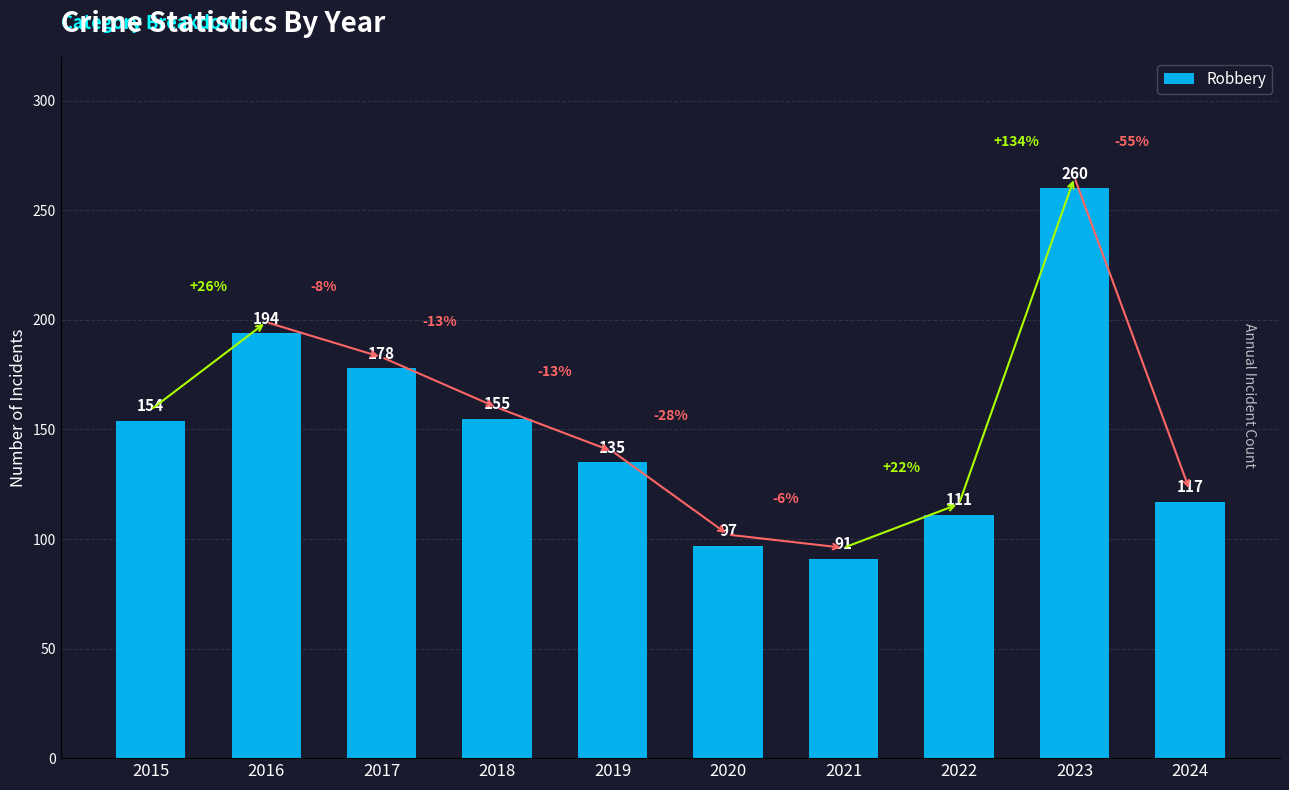

What is the minimum value shown in the chart?

91